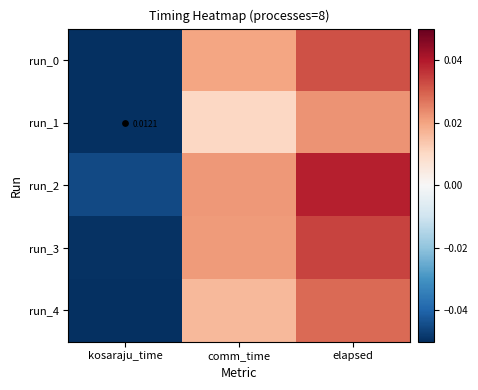

Which series has the widest spread of values?

run_2